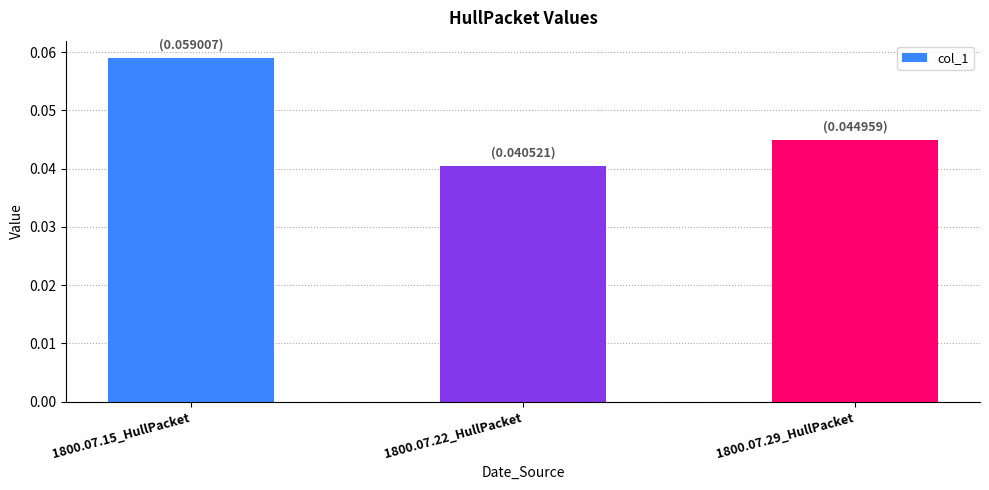

Where is the data nearest to the value 0?

1800.07.22_HullPacket